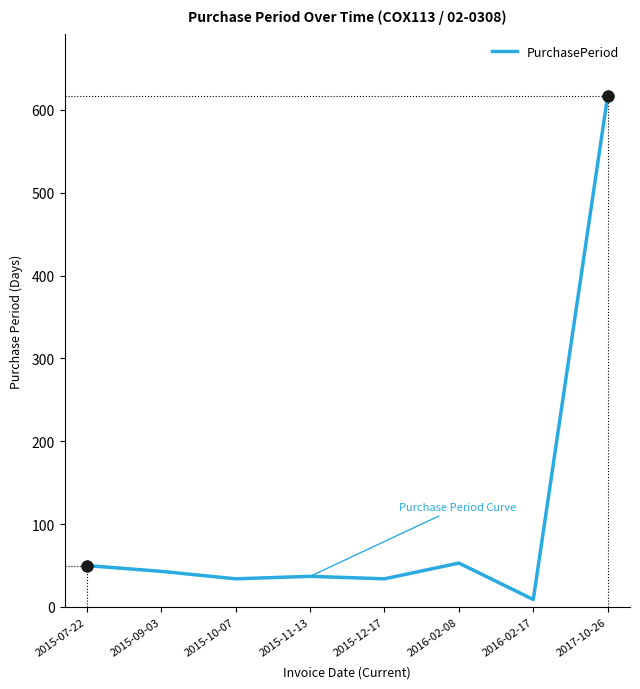

Approximately how many times larger is the value at 2015-09-03 compared to 2015-10-07?

1.3